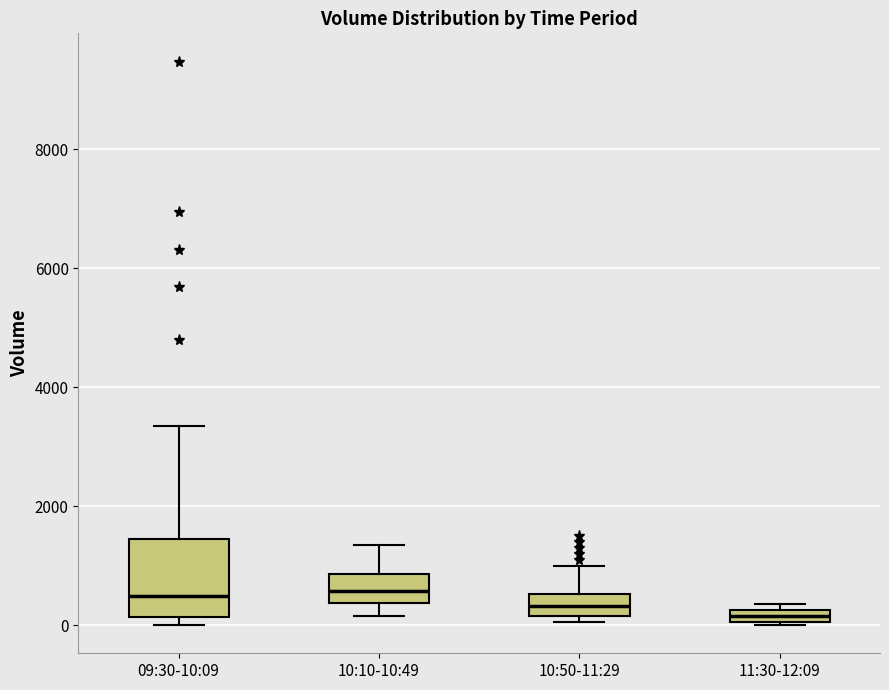

Where does the median line of the box for 10:10-10:49 sit on the y-axis? The values are not printed on the chart, so give them approximately, as read against the axis.

600